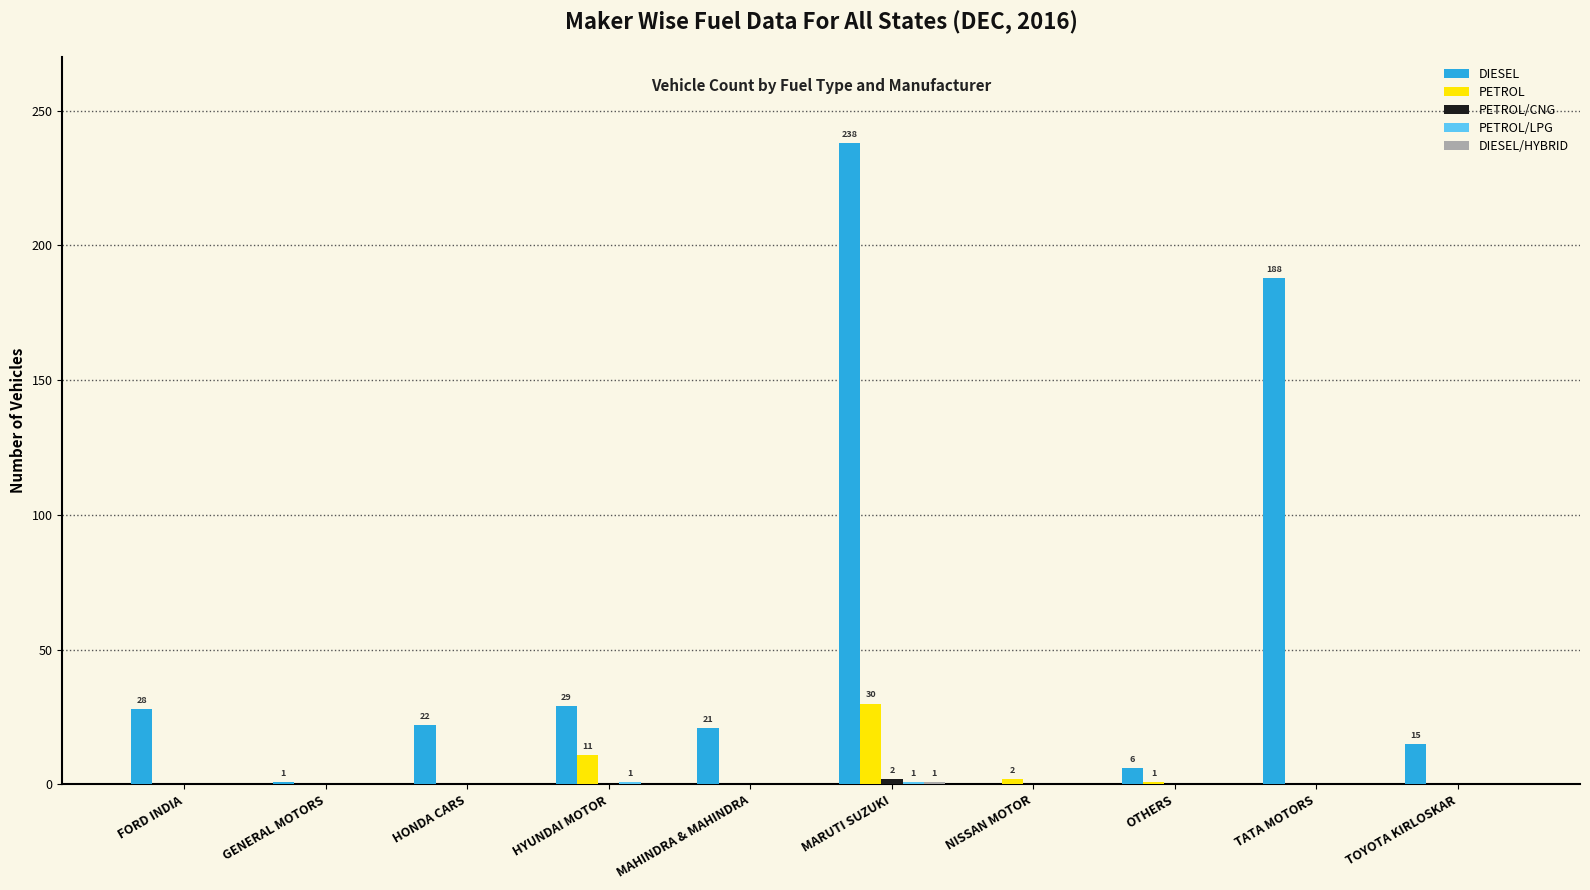

Between MARUTI SUZUKI and OTHERS, which series saw the biggest shift?

DIESEL